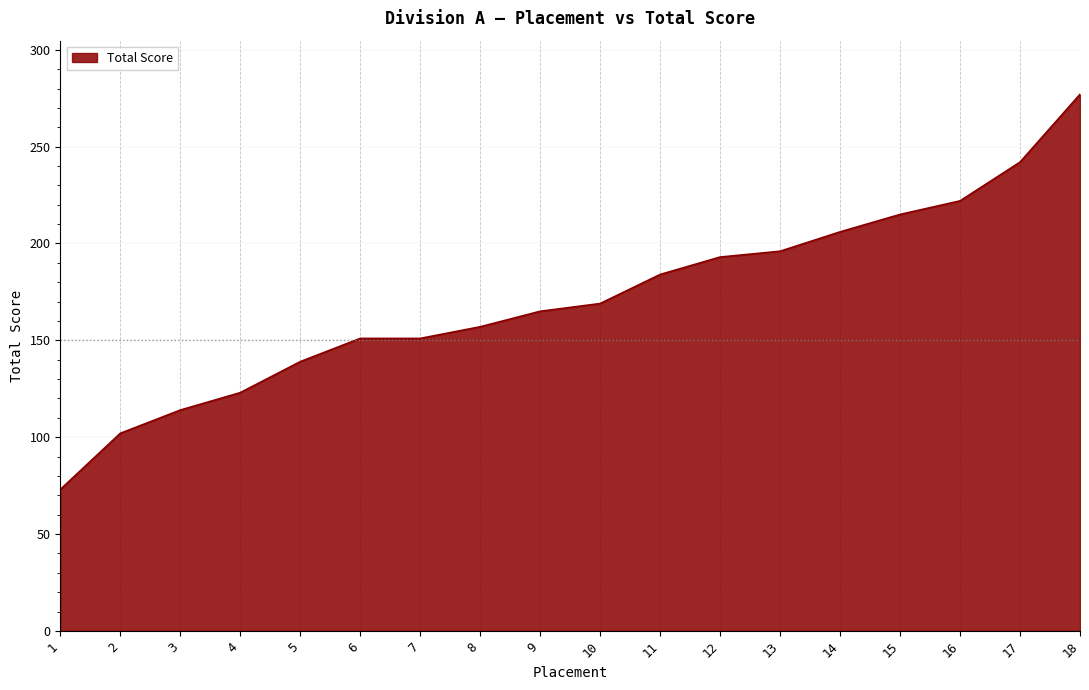

What is the difference between the values at 3 and 7?

37